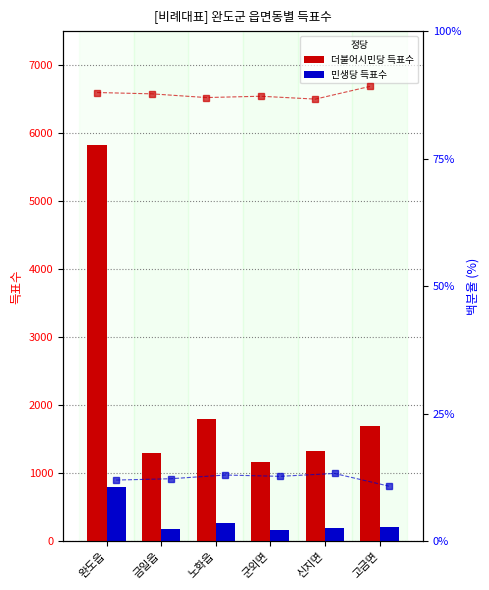

Which category has the lowest value in the 민생당 % series?

고금면